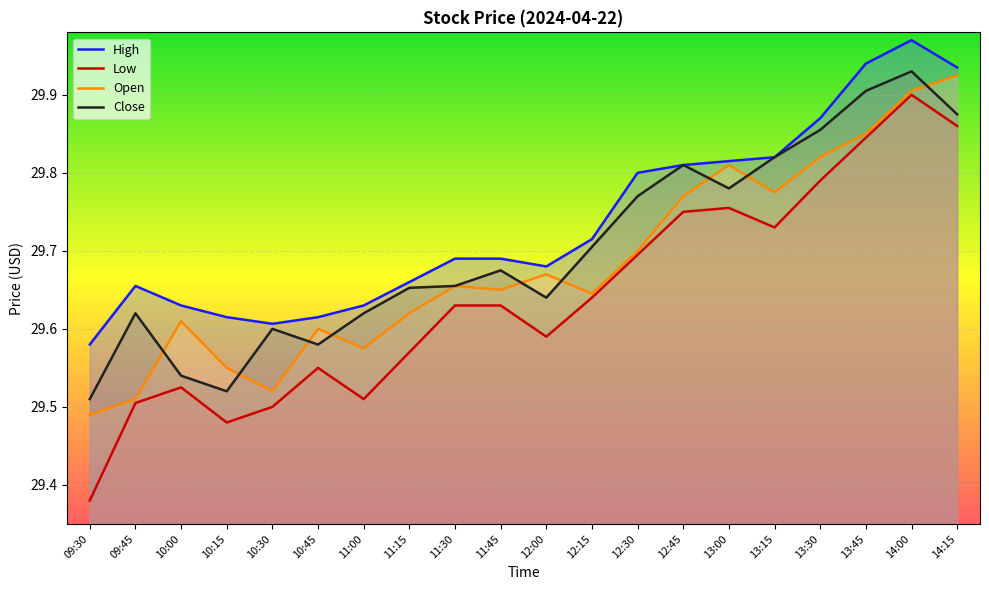

Is it true that High equals 47.8 at 12:30?

False